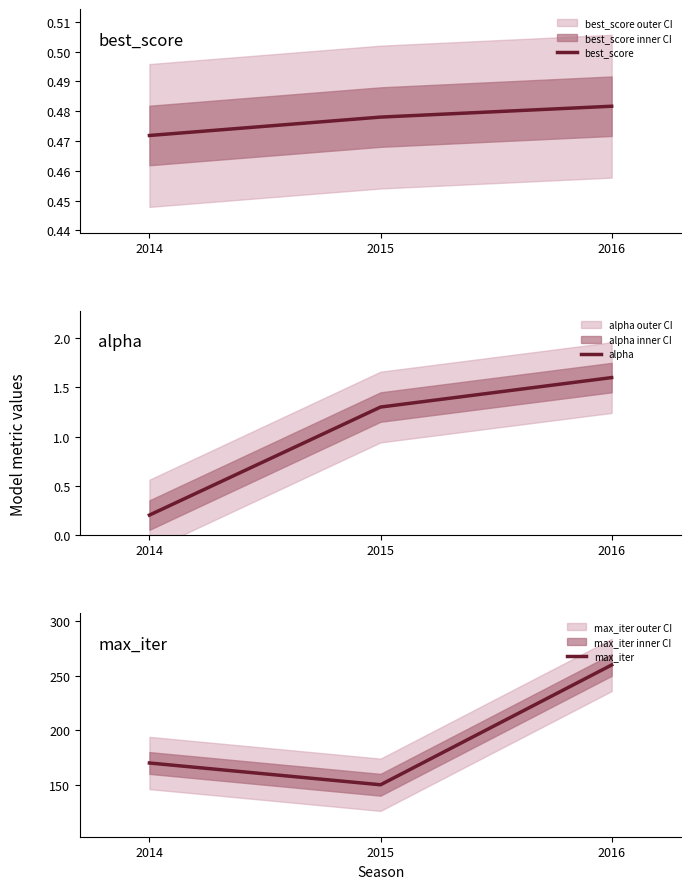

Rank the categories by max_iter value from lowest to highest.

2015, 2014, 2016